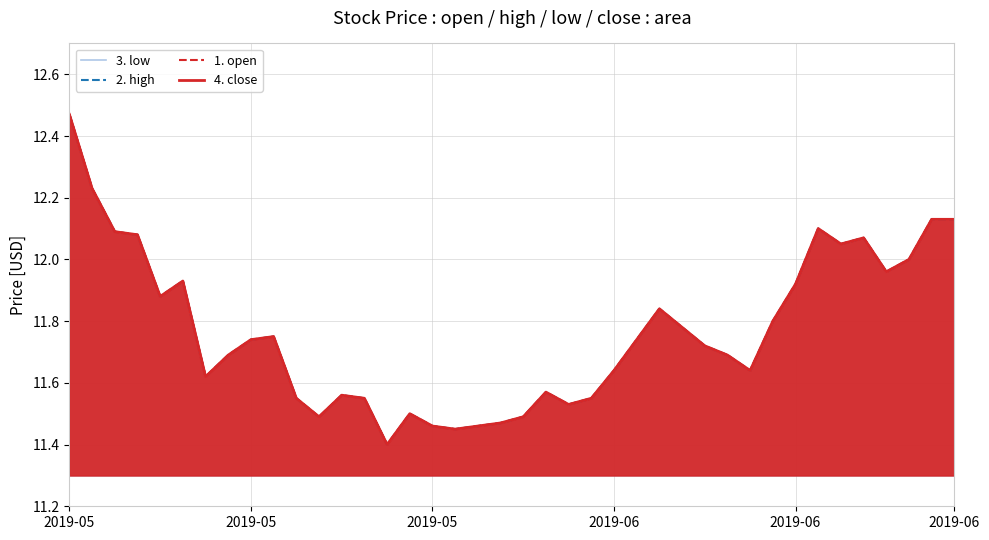

True or false: 4. close and 3. low intersect in this chart.

False